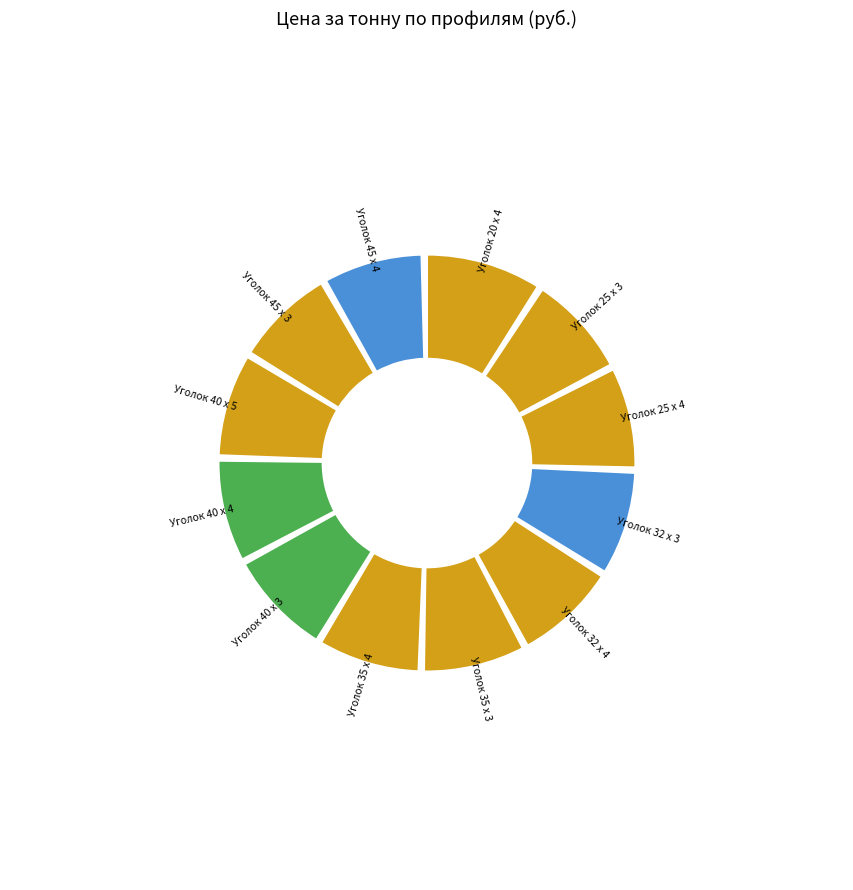

How many segments does this pie chart have?

12